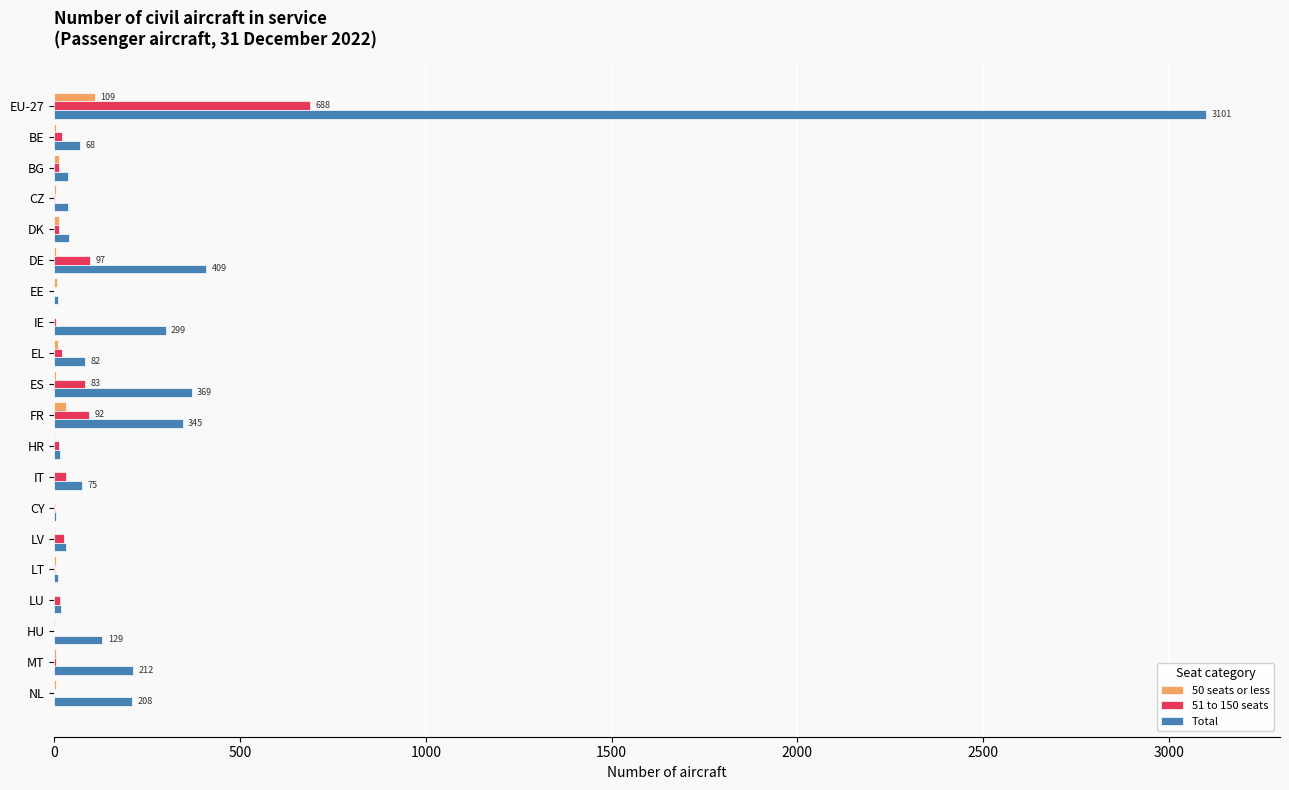

What is the average value of the Total series?

275